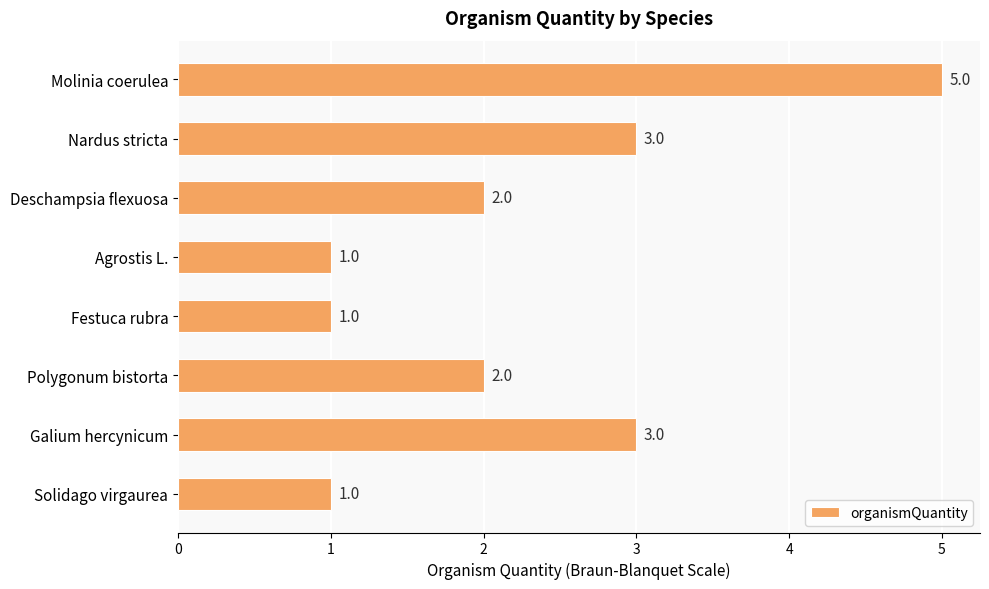

What is the maximum value shown in the chart?

5